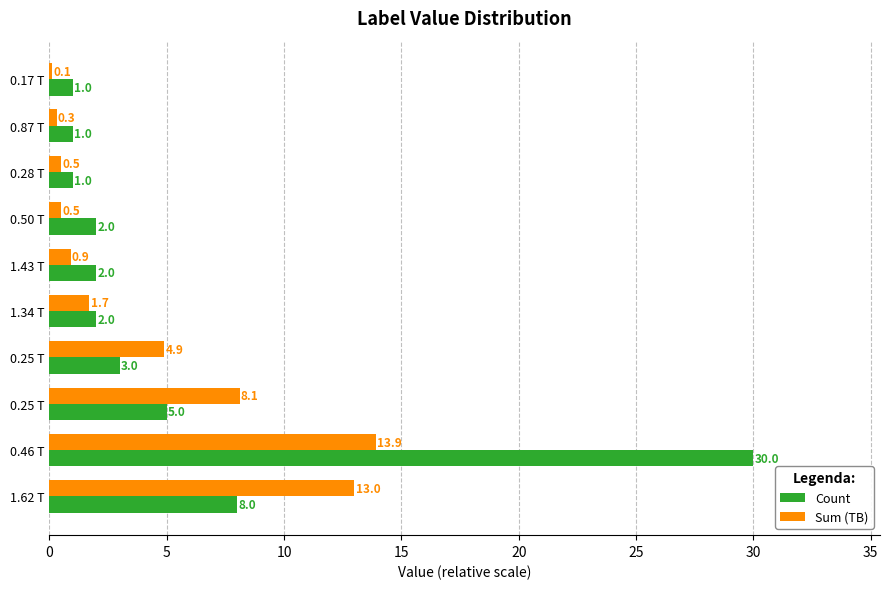

How many data points in Sum (TB) are above 1?

5